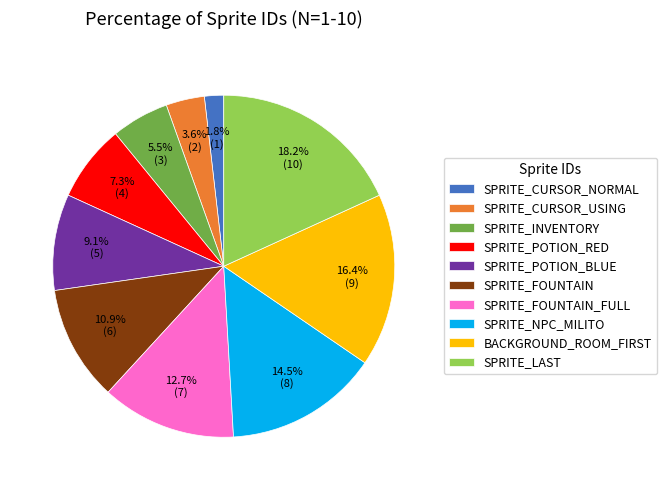

Is it true that SPRITE_LAST is 18% of the pie?

True